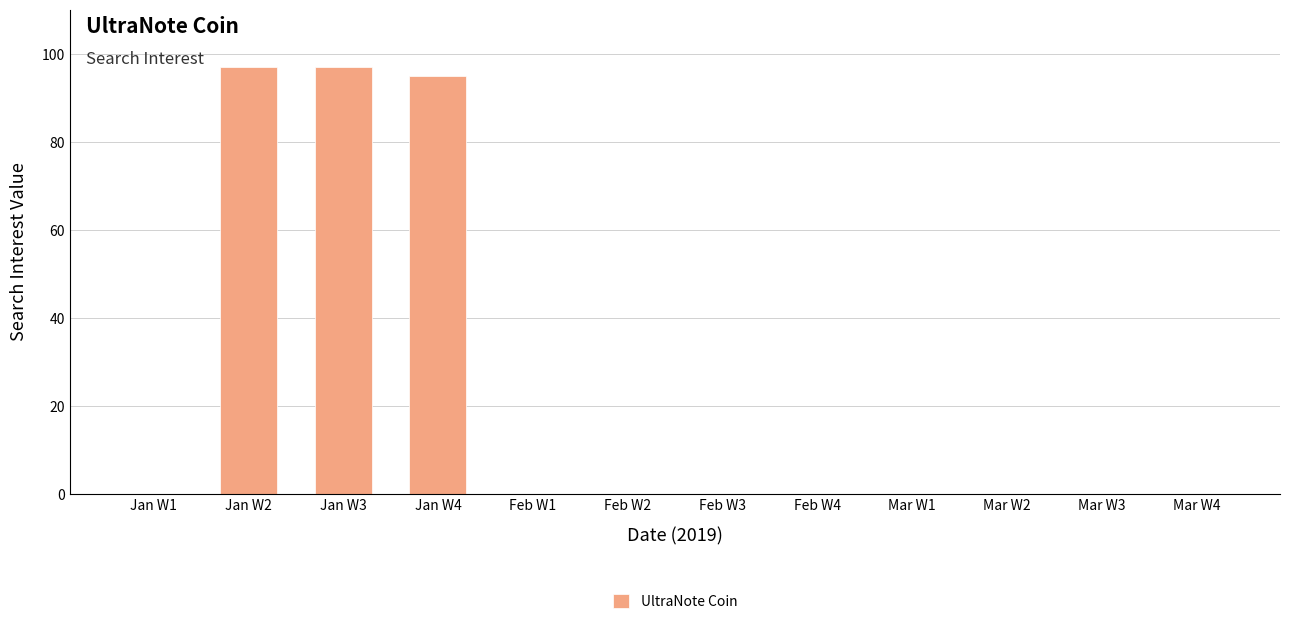

What is the sum of all values?

289